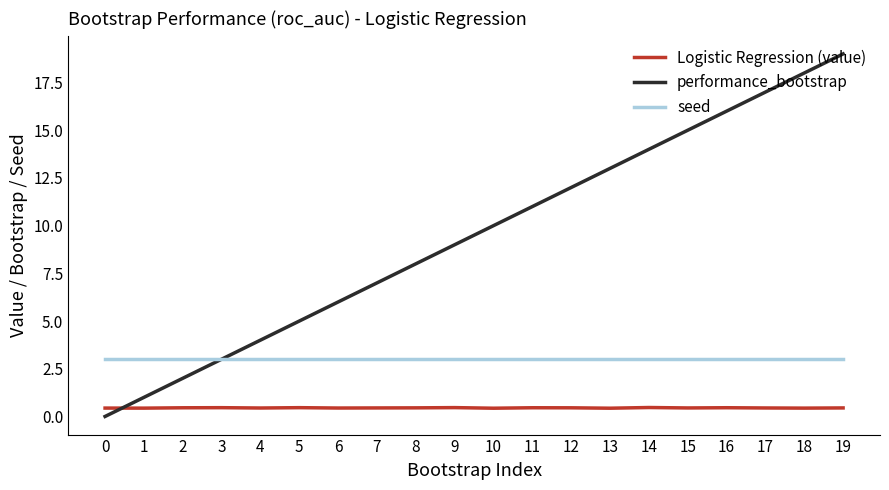

What is the highest value of the Logistic Regression (value) series?

0.5